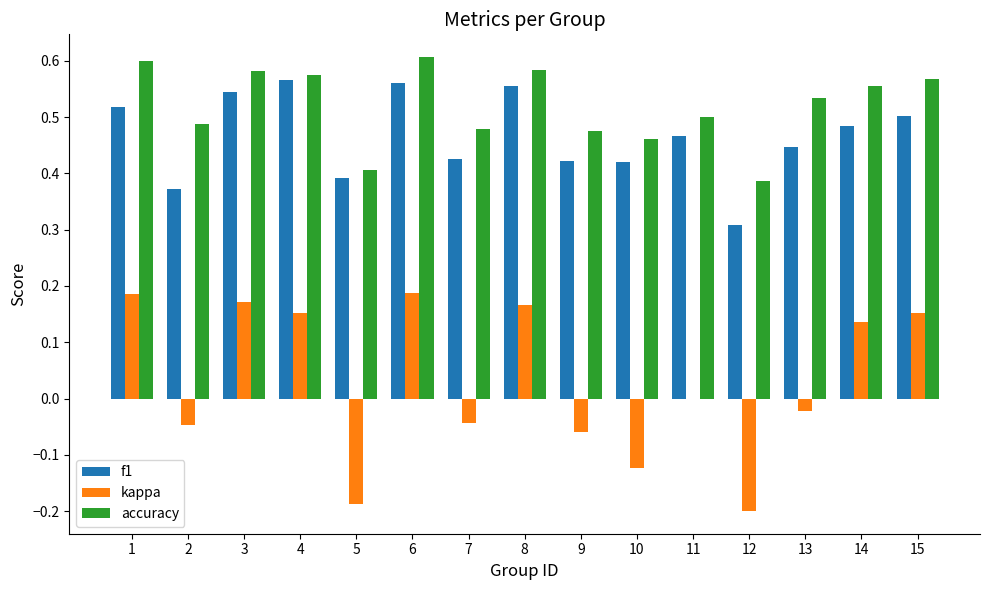

What are all the series names shown in the legend?

f1, kappa, accuracy